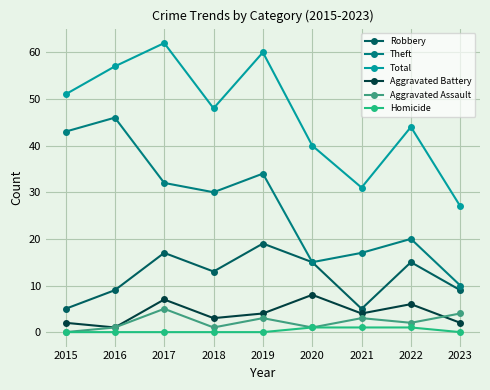

What is the total value across all series at 2022?

88